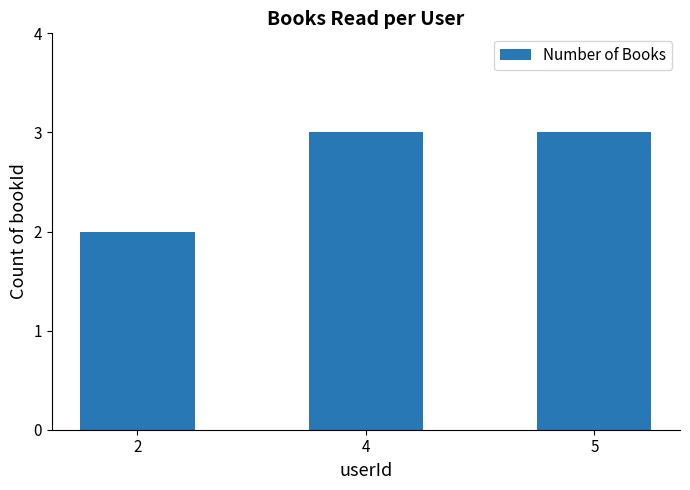

At which category does the chart reach its minimum across all series?

2